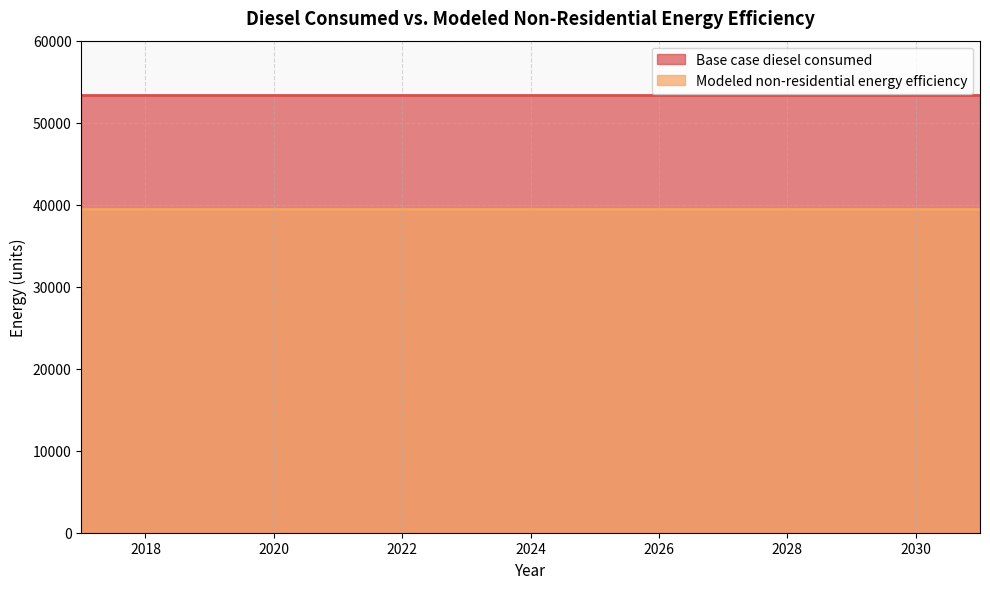

Which category has the highest value in the Base case diesel consumed series?

2017